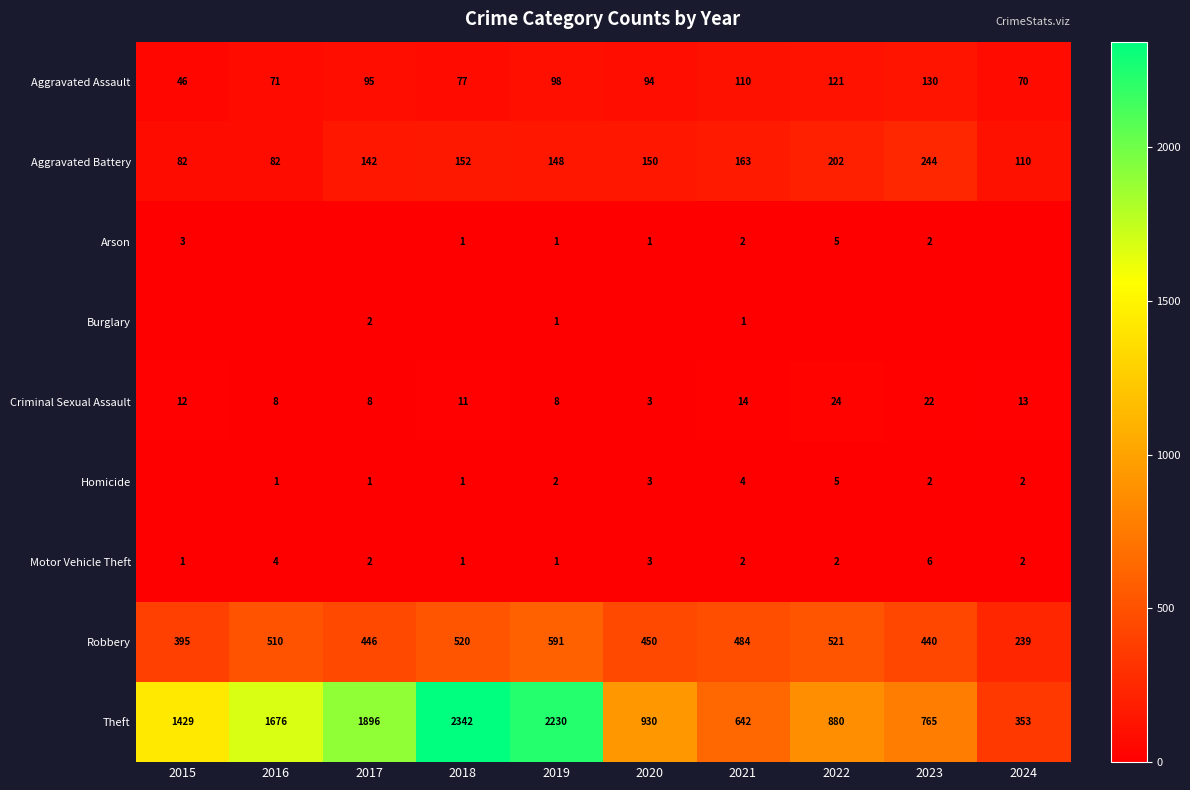

True or false: Aggravated Battery has a value of 110 at 2024.

True